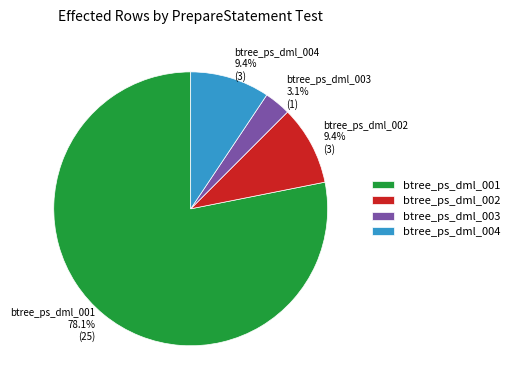

Which has a higher value, btree_ps_dml_002 or btree_ps_dml_001?

btree_ps_dml_001